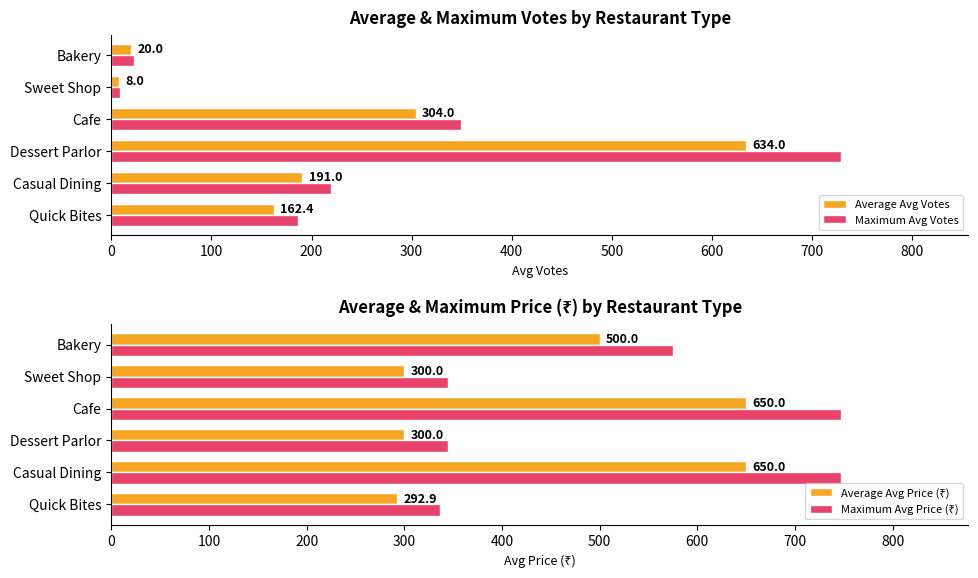

What is the difference between the maximum and minimum values in the Maximum Avg Votes series?

719.9